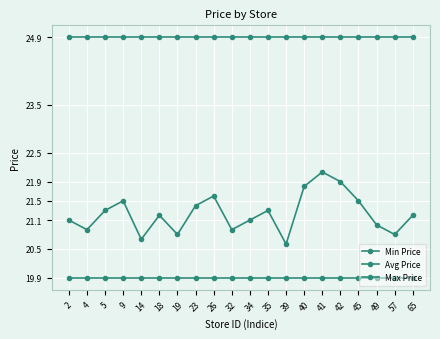

At how many categories does at least one series exceed 23?

20